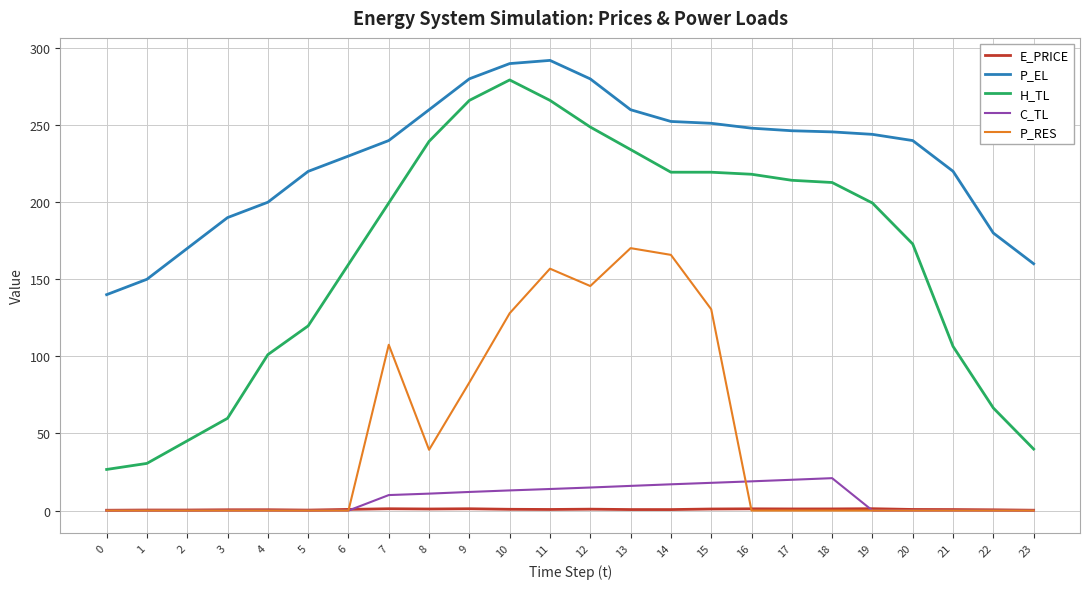

How many categories are shown in the chart?

24